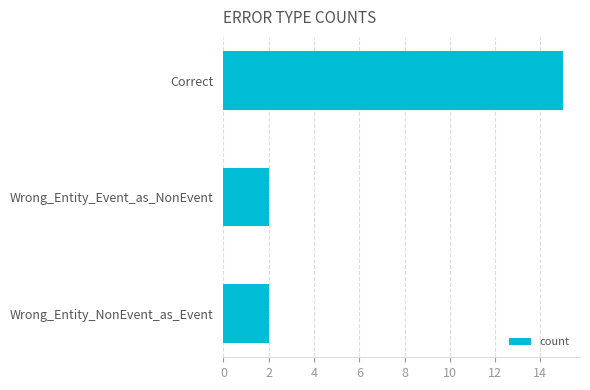

Is it true that the value at Wrong_Entity_NonEvent_as_Event is 1?

False